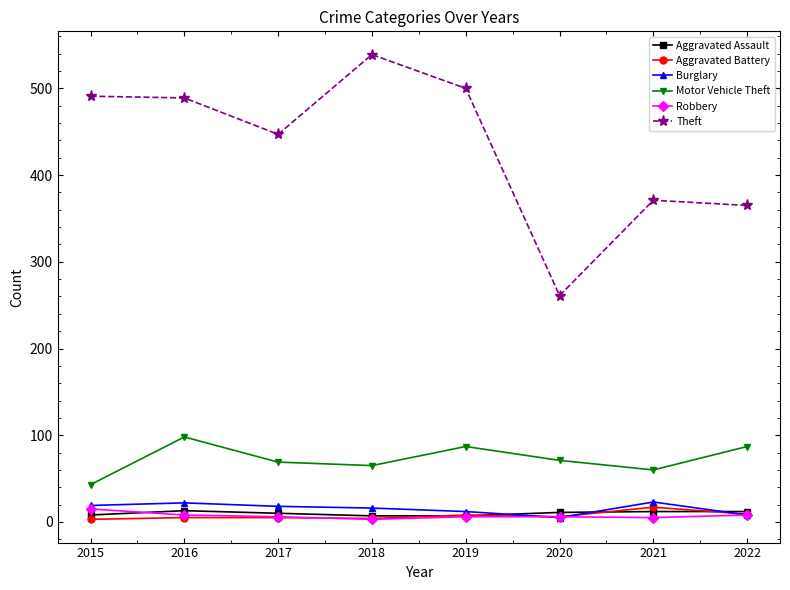

How many data points in Robbery are less than 6?

2